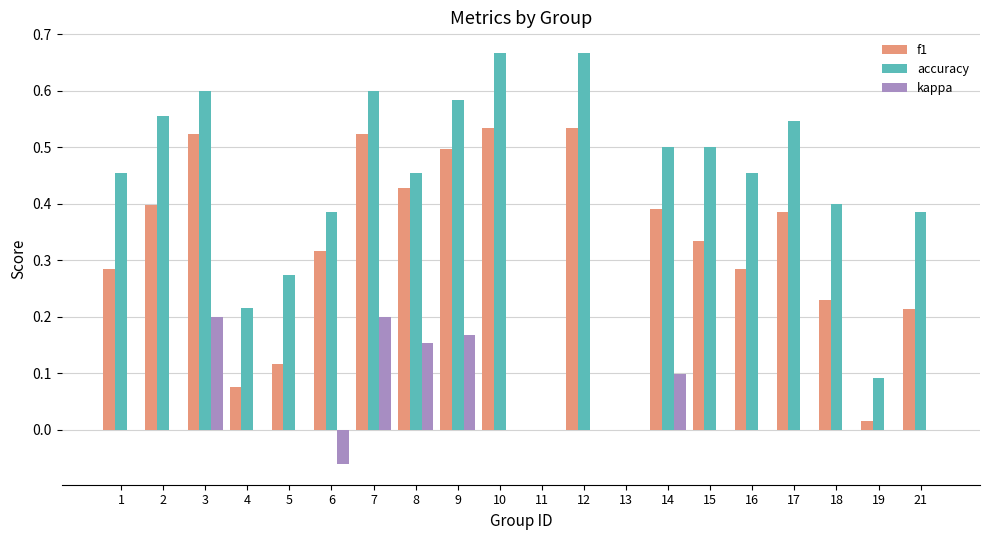

True or false: kappa has a value of 0.1 at 1.

False